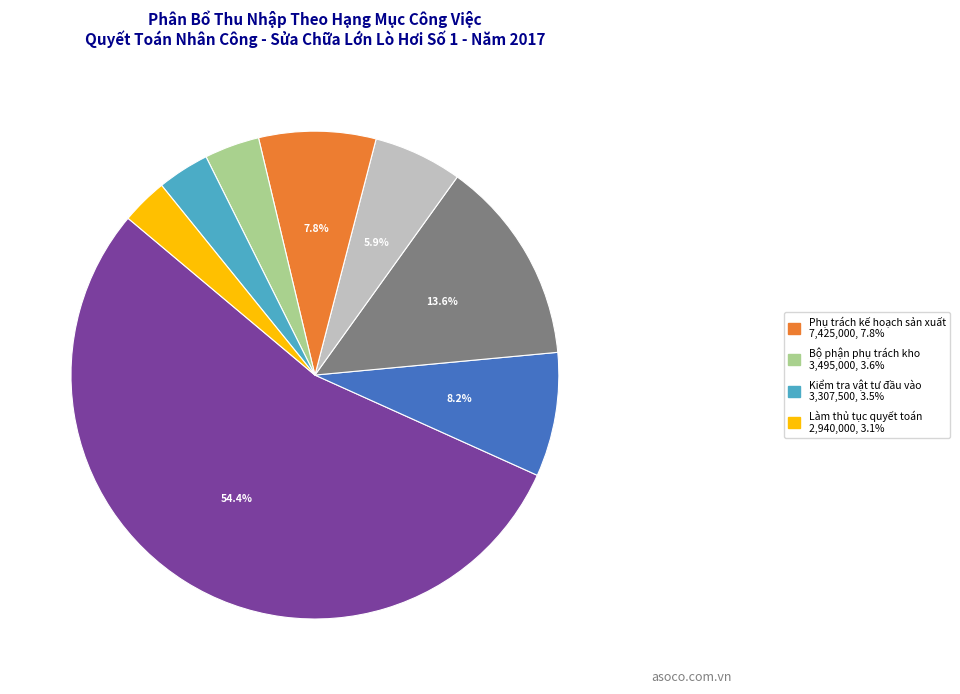

Is there any slice that represents more than half of the pie?

Yes